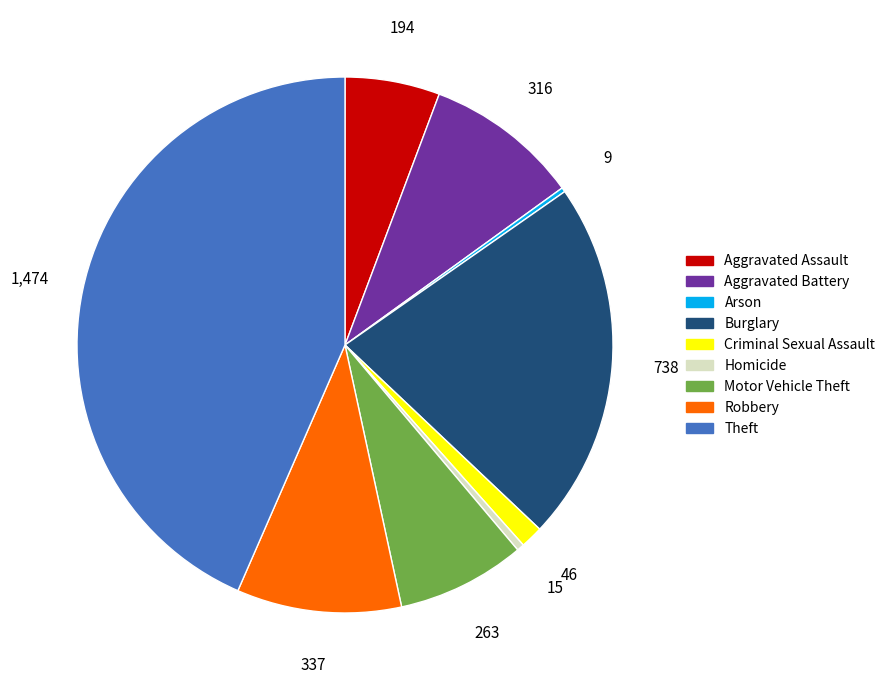

Which slice is the largest?

Theft